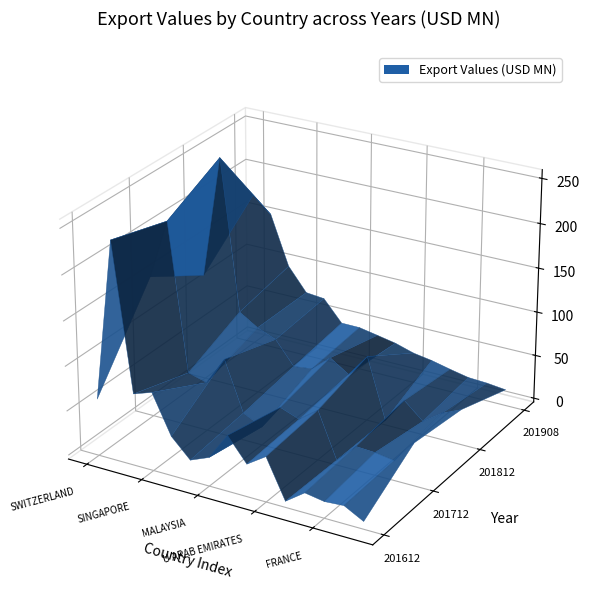

Reading right to left, transcribe all the data shown in this chart.

201612: 4.2	15.6	14.1	17.7	2.4	46.1	32.0	58.1	27.8	19.0	40.0	83.4	76.3	239.1	59.5
201712: 43.6	18.0	21.3	22.4	1.0	52.1	36.2	44.0	16.3	26.5	82.2	50.4	56.2	221.2	154.6
201812: 35.6	25.9	10.9	29.4	0.9	69.0	43.2	56.9	38.8	36.2	62.3	70.8	84.0	254.4	116.3
201908: 13.9	16.3	17.5	21.8	26.8	30.2	36.6	40.7	44.6	44.8	68.7	70.8	97.1	152.9	171.0